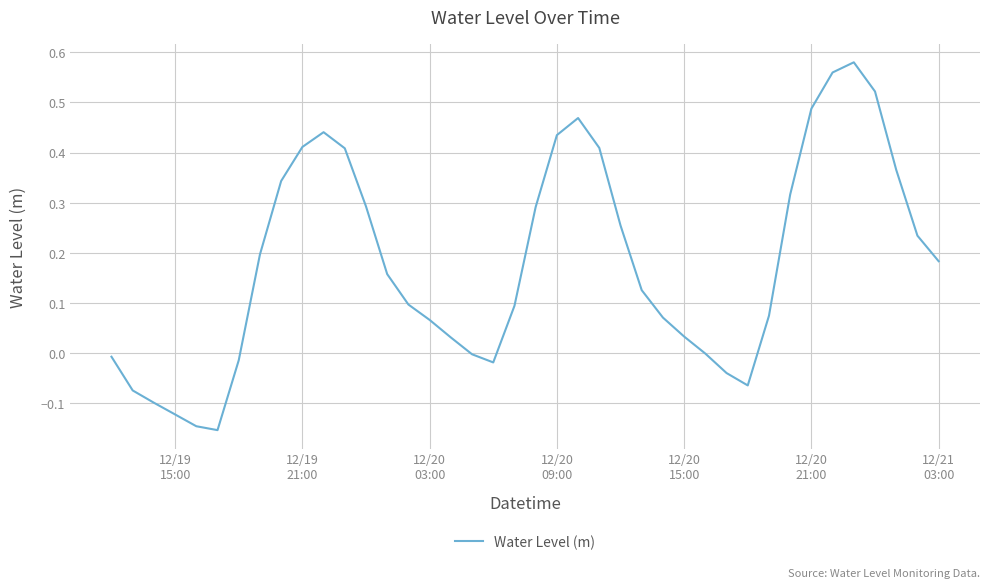

What is the difference between the maximum and minimum values?

0.7